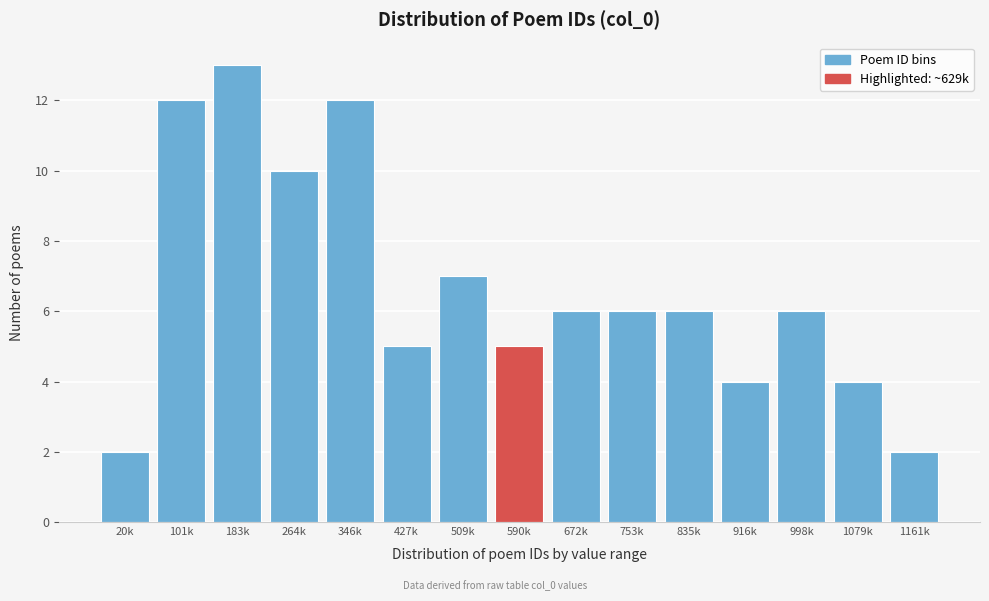

Reading right to left, what are all the values shown in this chart?

1161k=2	1079k=4	998k=6	916k=4	835k=6	753k=6	672k=6	590k=5	509k=7	427k=5	346k=12	264k=10	183k=13	101k=12	20k=2